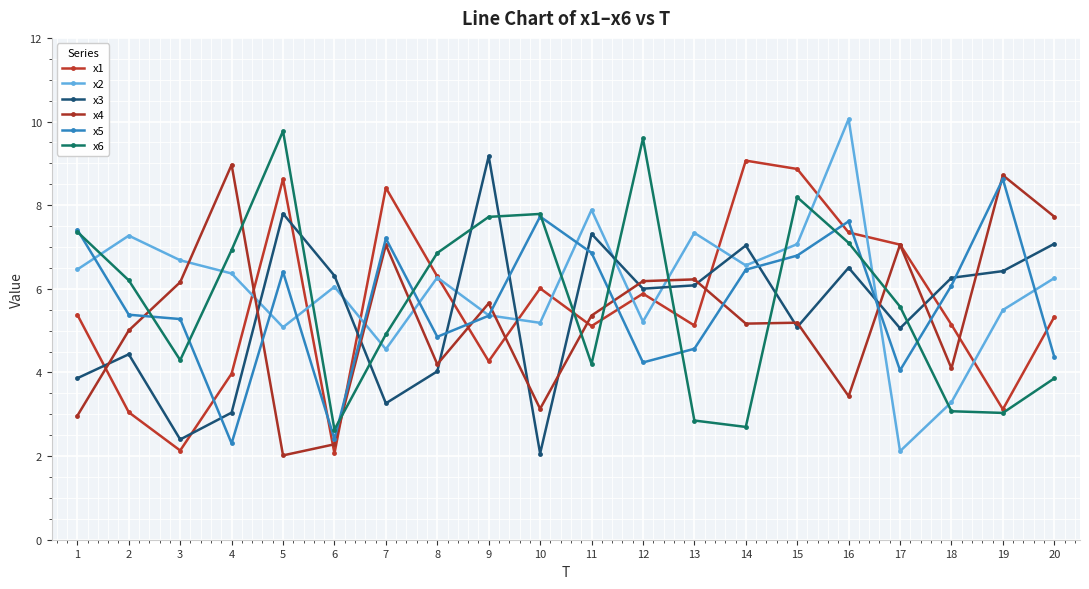

What is the difference between the highest and lowest values at 13?

4.5